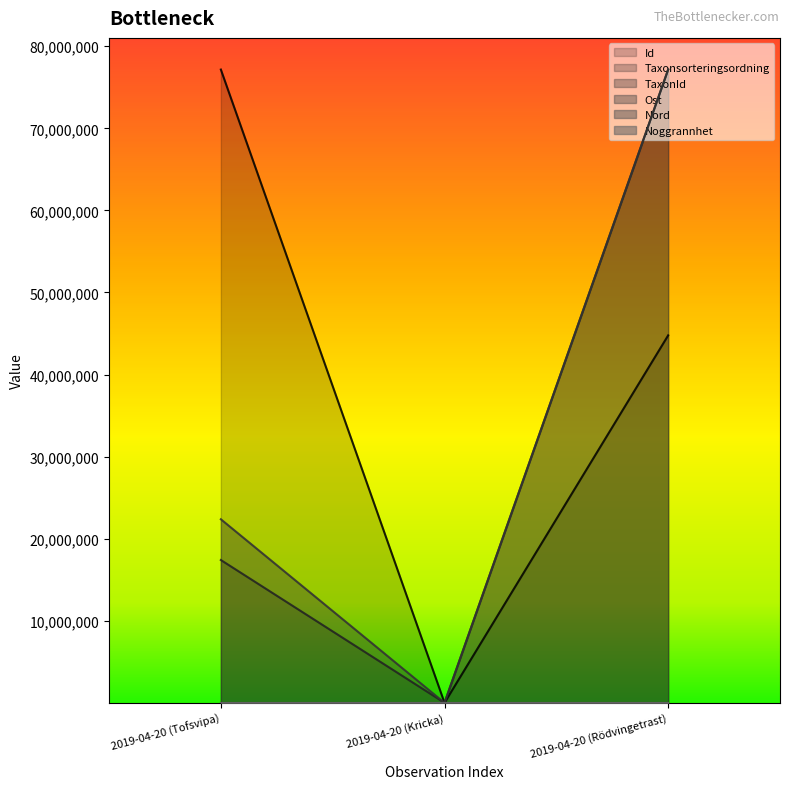

Which series changed the most between 2019-04-20 (Tofsvipa) and 2019-04-20 (Kricka)?

Id